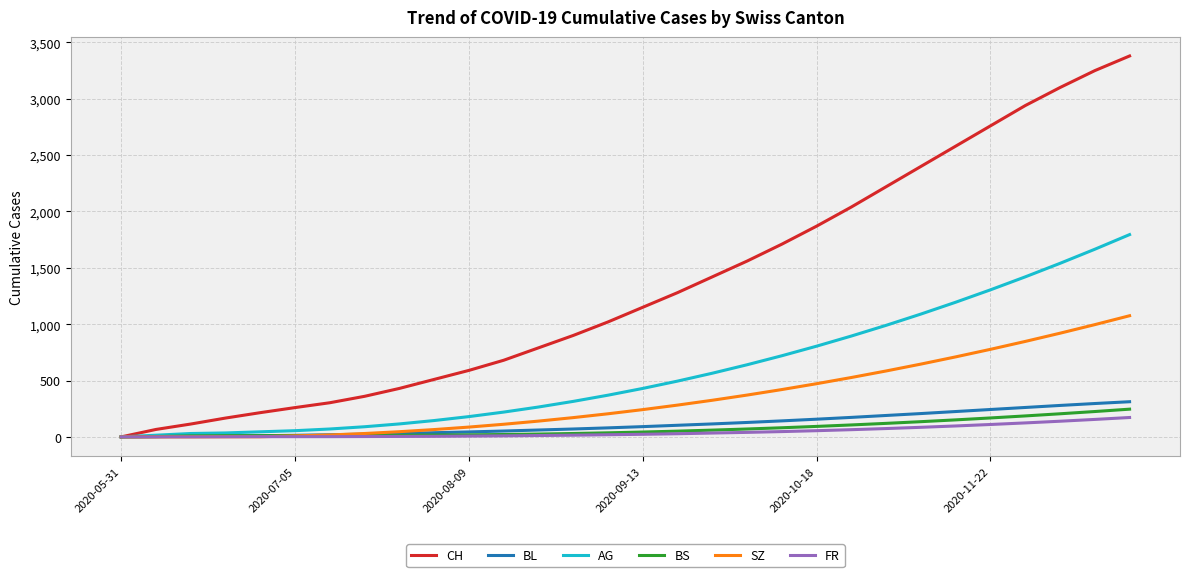

Which series has the widest spread of values?

CH